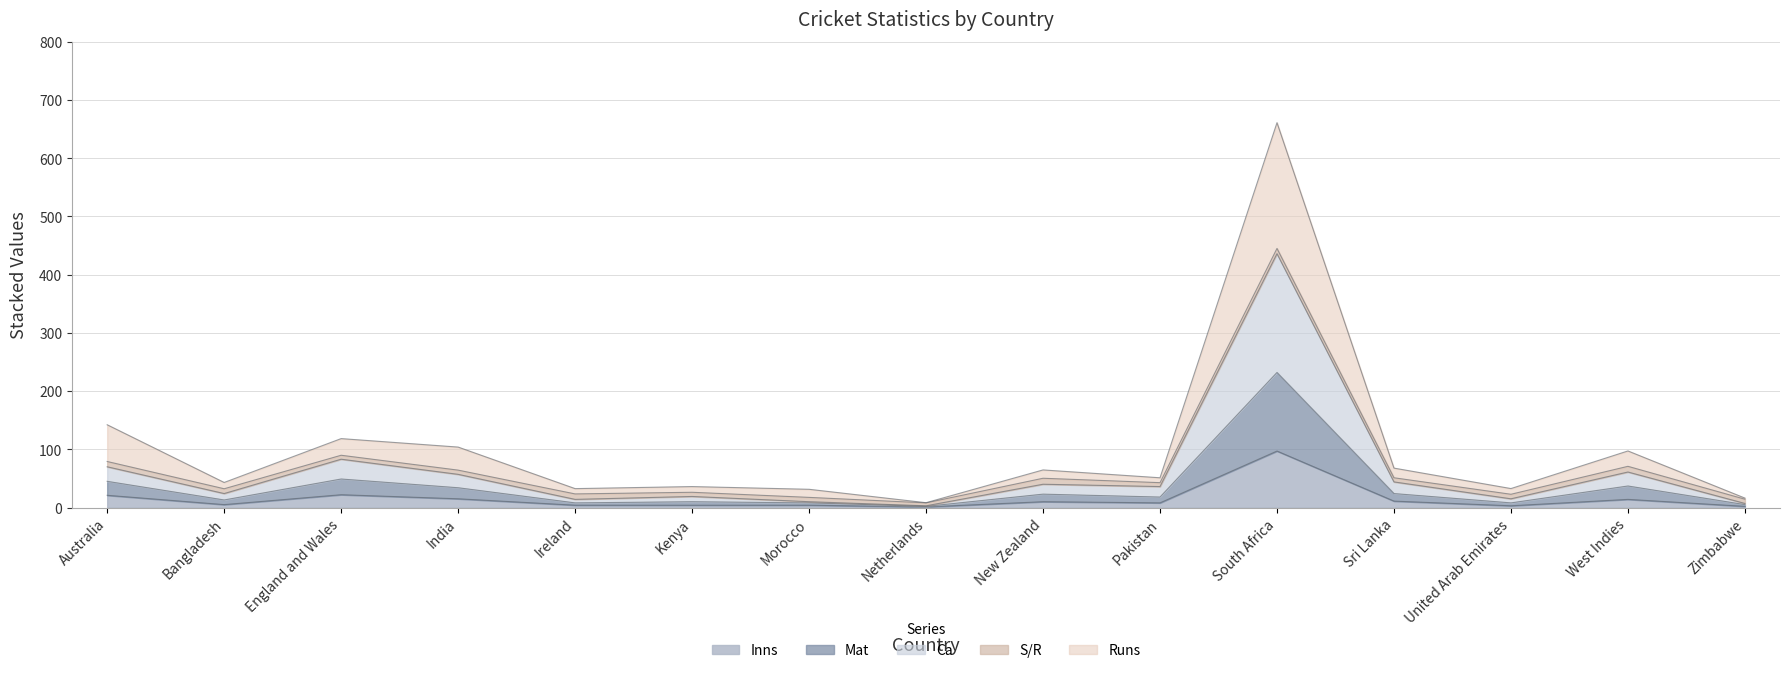

Which label corresponds to the largest value in the chart?

South Africa